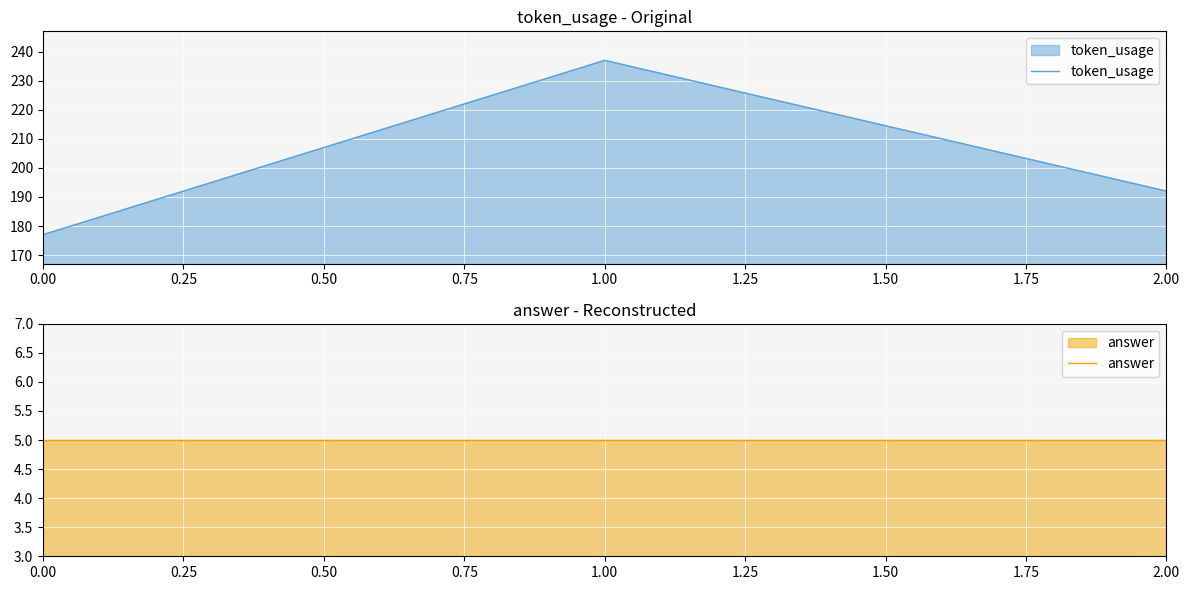

Reading right to left, extract all data points from this chart.

token_usage: 192	237	177
answer: 5	5	5